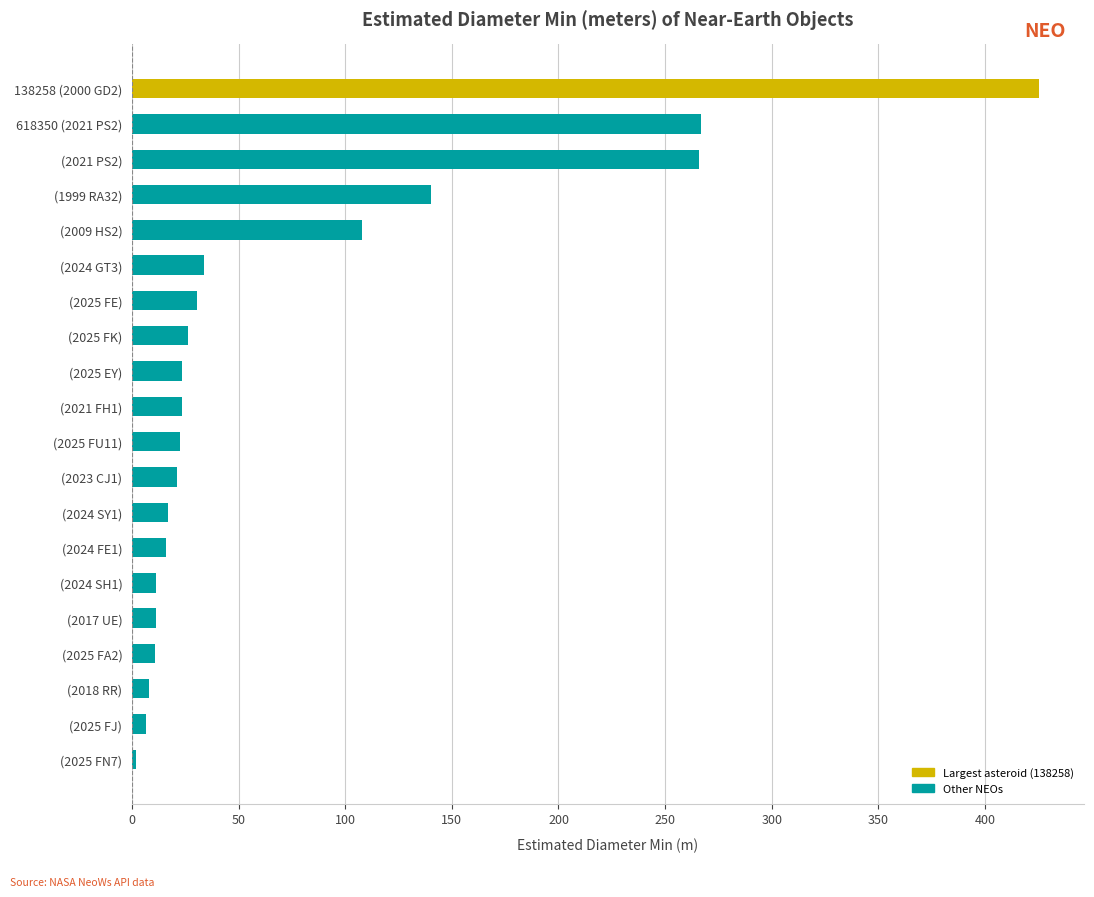

What is the label of the 10th bar from the top?

(2021 FH1)